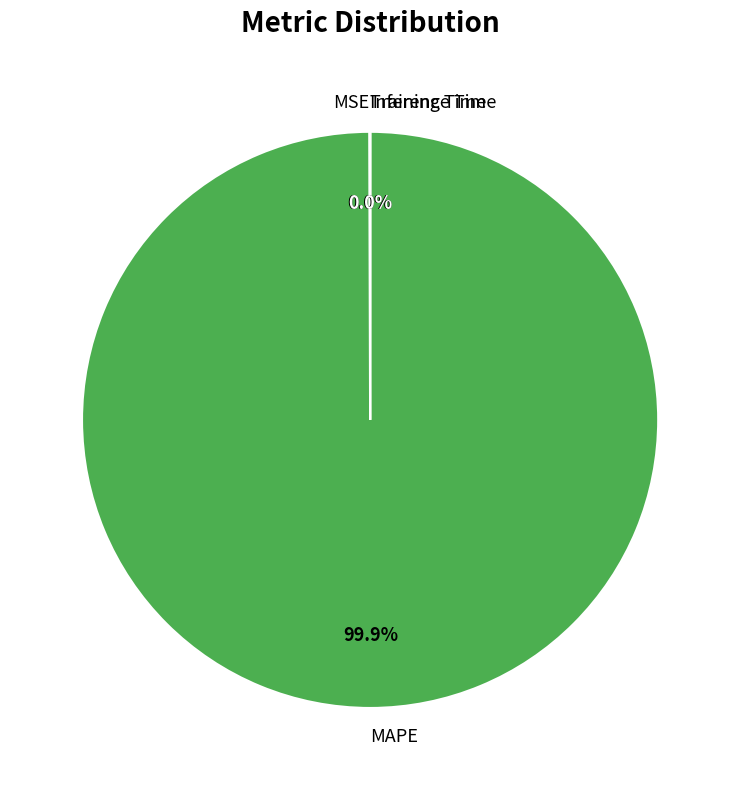

To the nearest percent, what is the average slice percentage?

25%